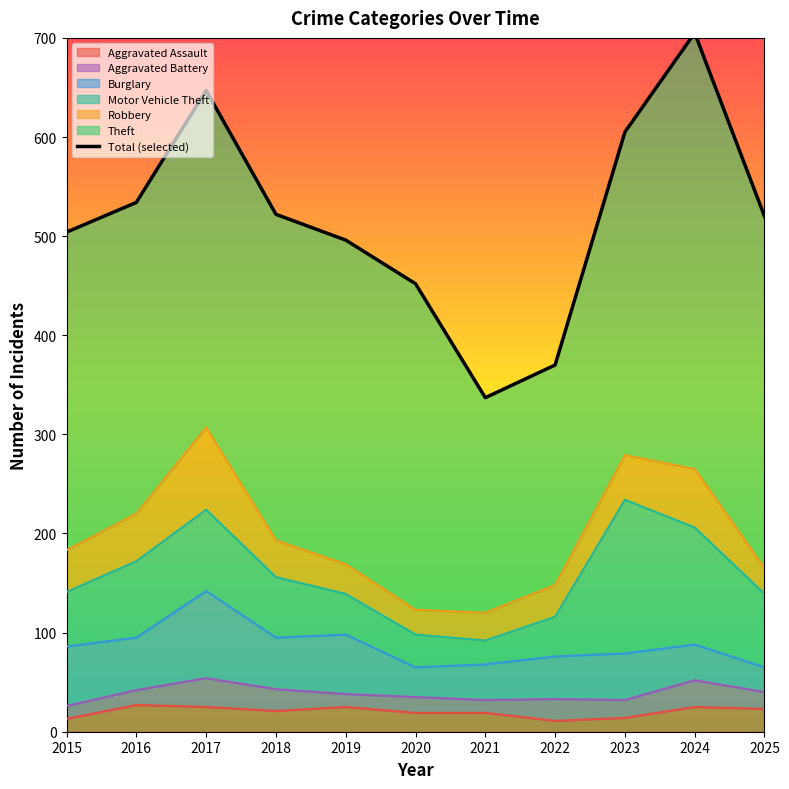

The value at 2024 is 188. True or false?

False